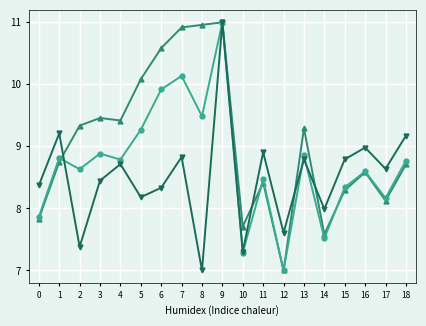

What is the minimum value shown in the chart?

7.0